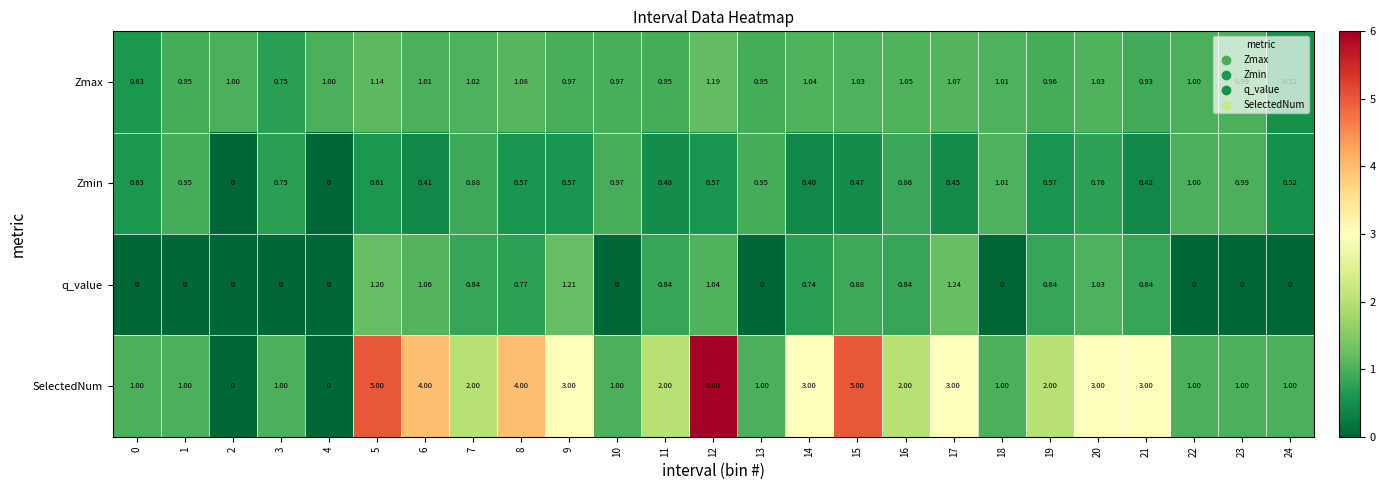

List the series in order of their peak value, highest first.

SelectedNum, q_value, Zmax, Zmin